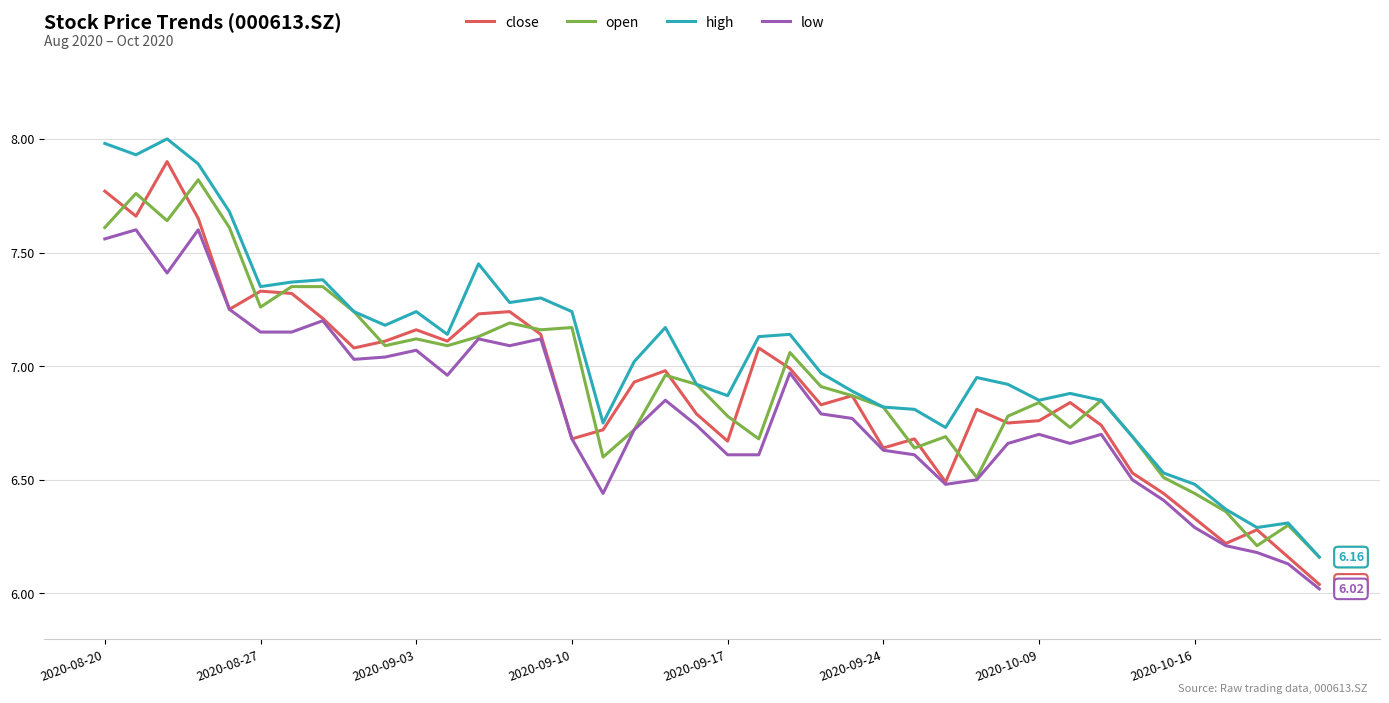

Which series has the largest total across all categories?

high